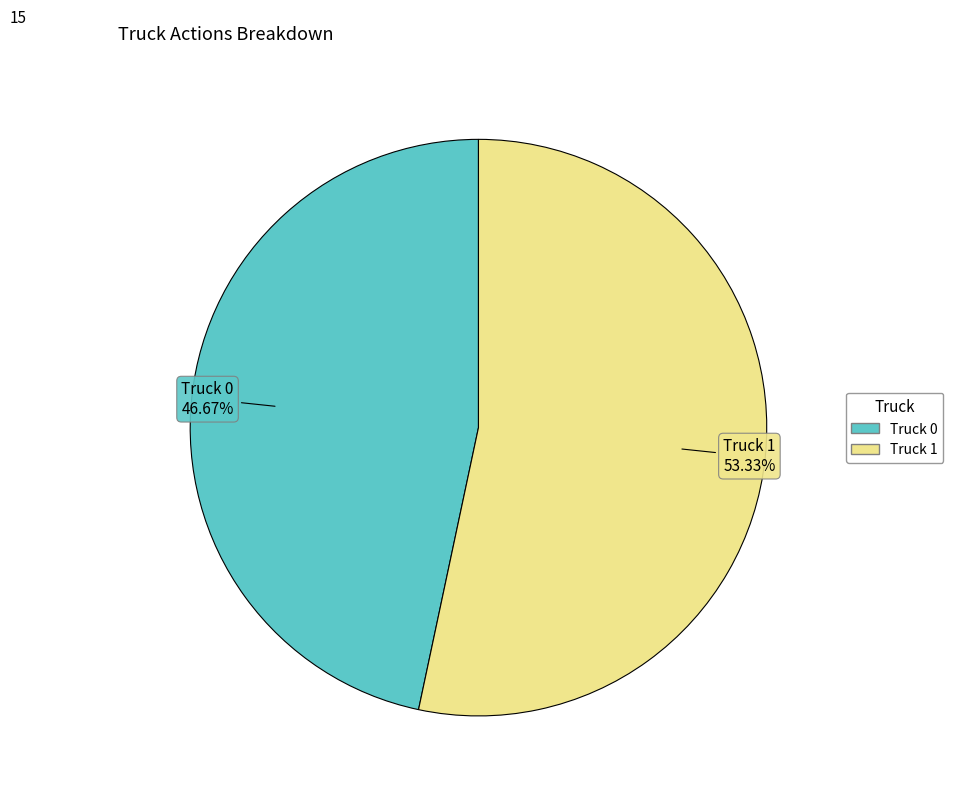

Is the sum of Truck 1 and Truck 0 greater than half?

Yes